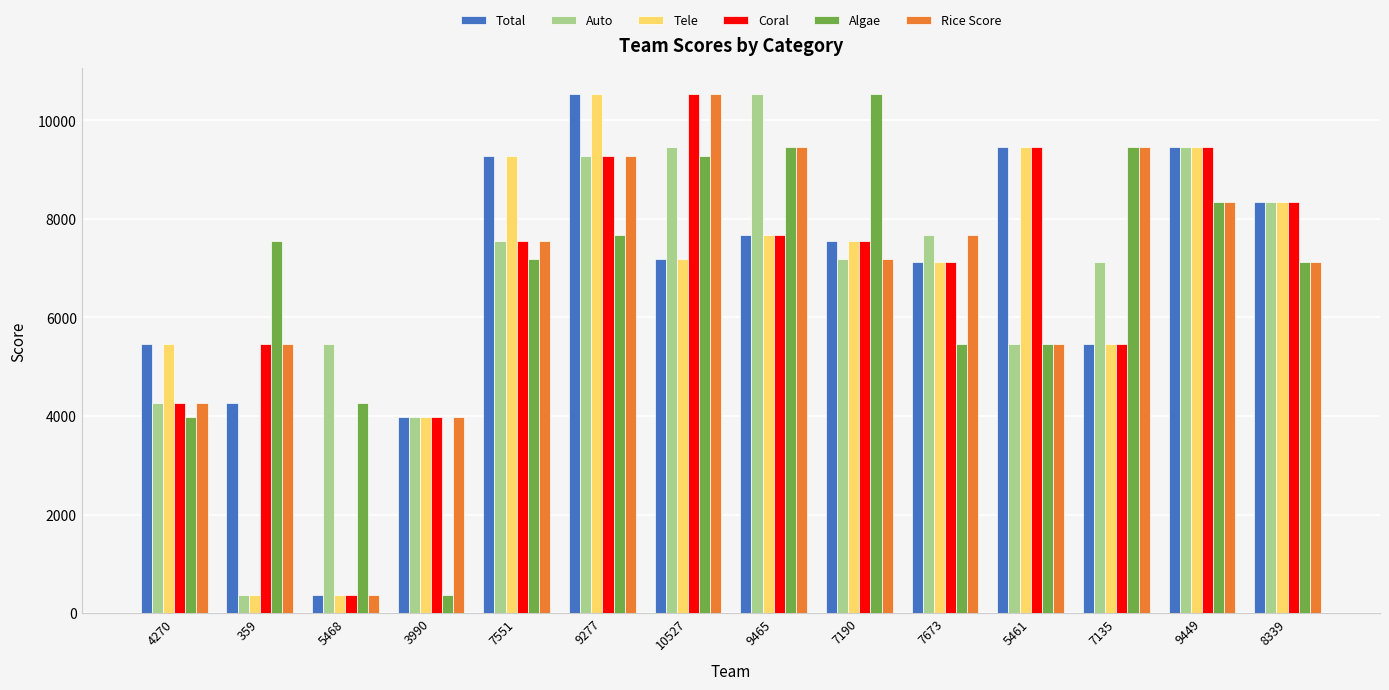

What is the difference between the maximum and minimum values in the Algae series?

10168